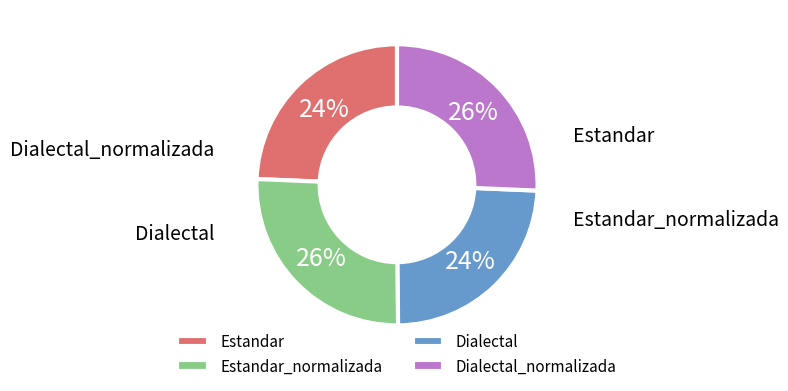

To the nearest percent, what is the average slice percentage?

25%